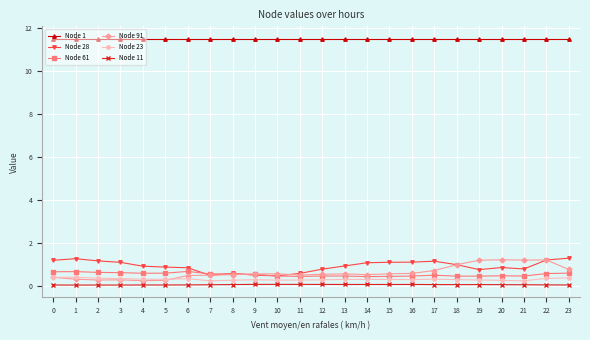

True or false: Node 1 and Node 28 cross at least once.

False